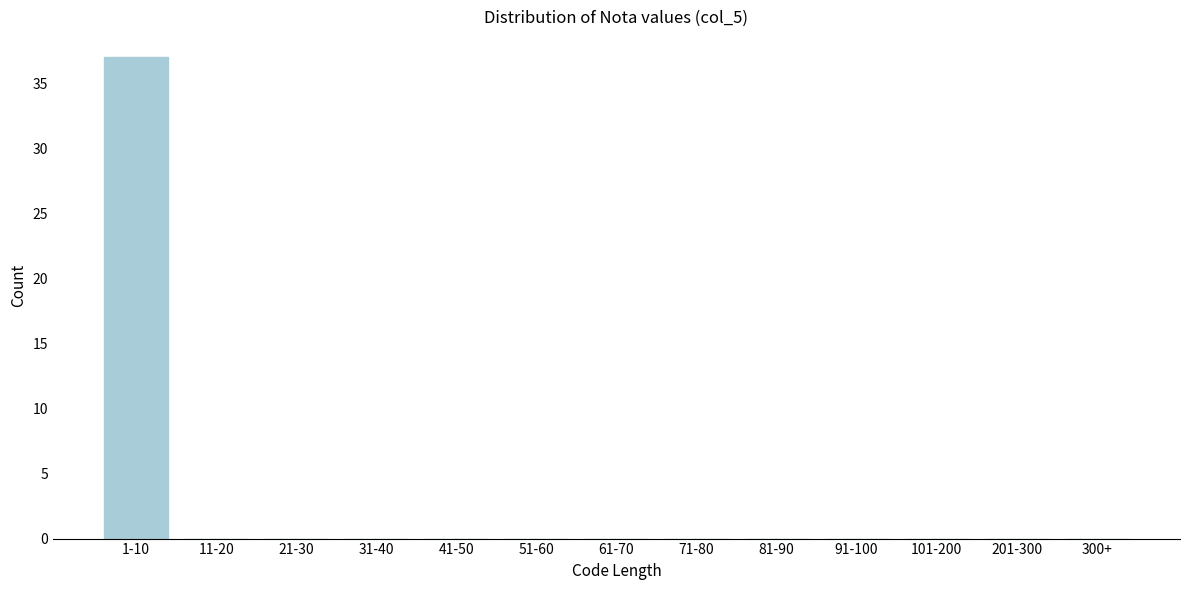

Reading right to left, transcribe all the data shown in this chart.

300+=0	201-300=0	101-200=0	91-100=0	81-90=0	71-80=0	61-70=0	51-60=0	41-50=0	31-40=0	21-30=0	11-20=0	1-10=37